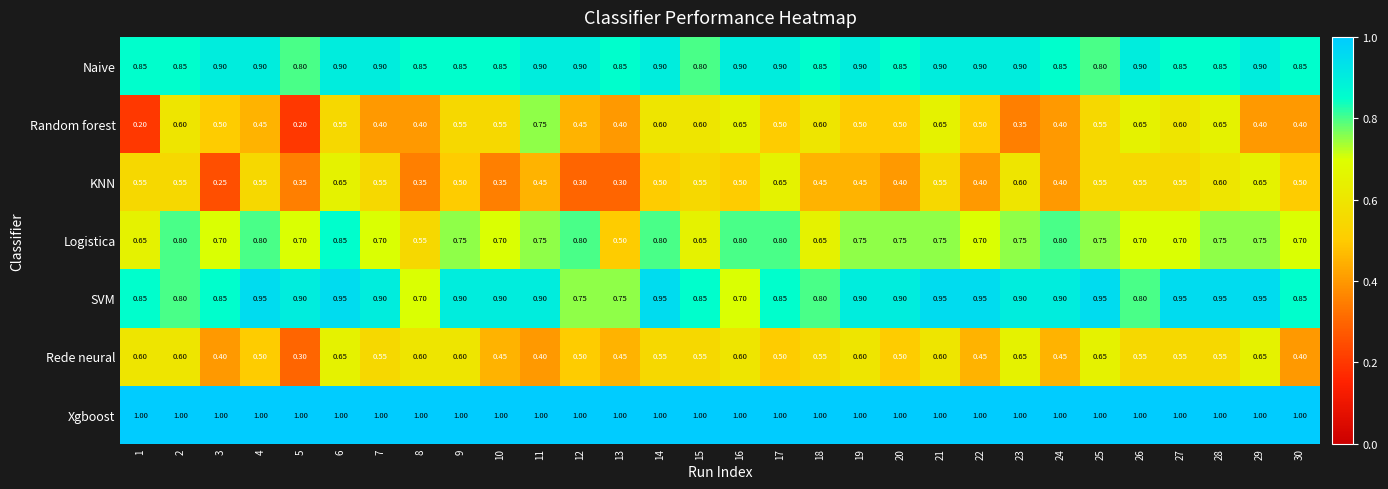

Is the value of Rede neural at 28 greater than the value of Naive at 9?

No